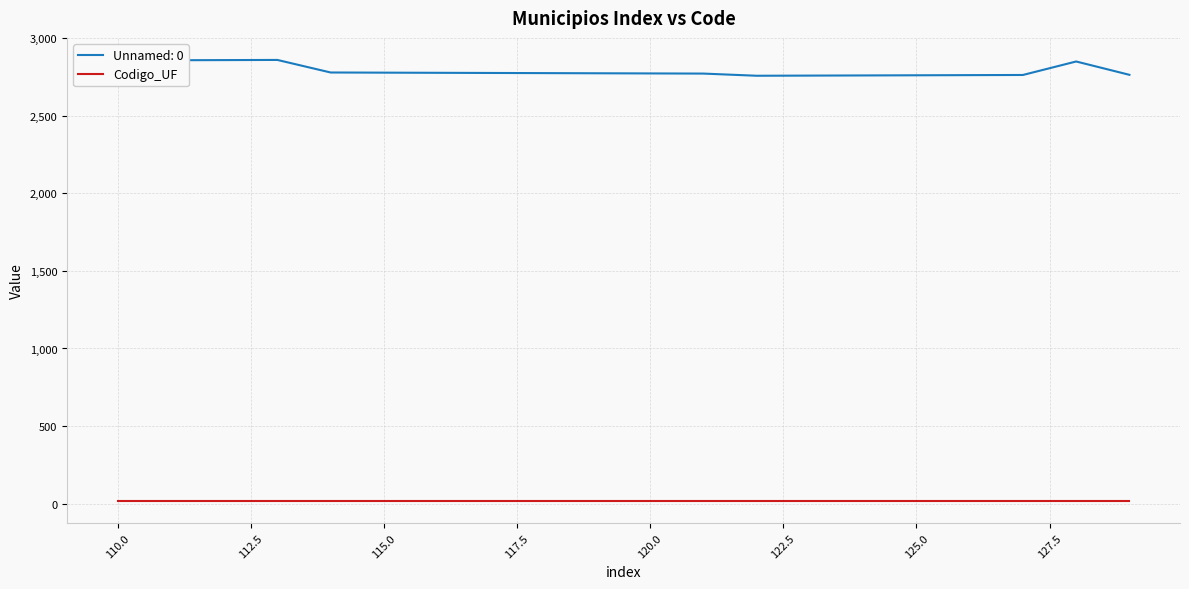

Is this an area chart (filled region under the line)?

No